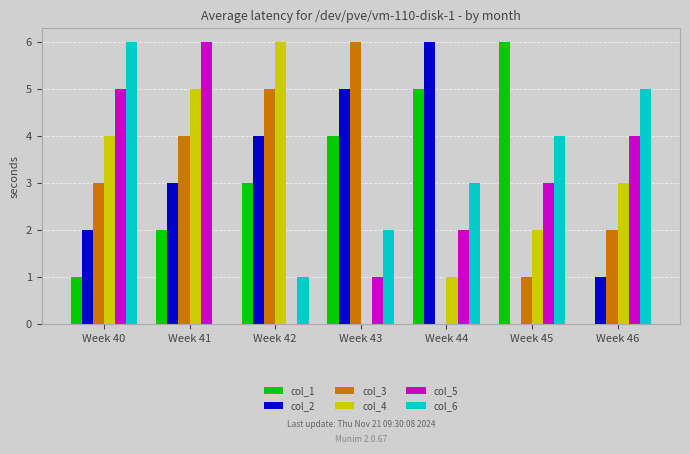

What value does the col_5 series have at Week 45?

3